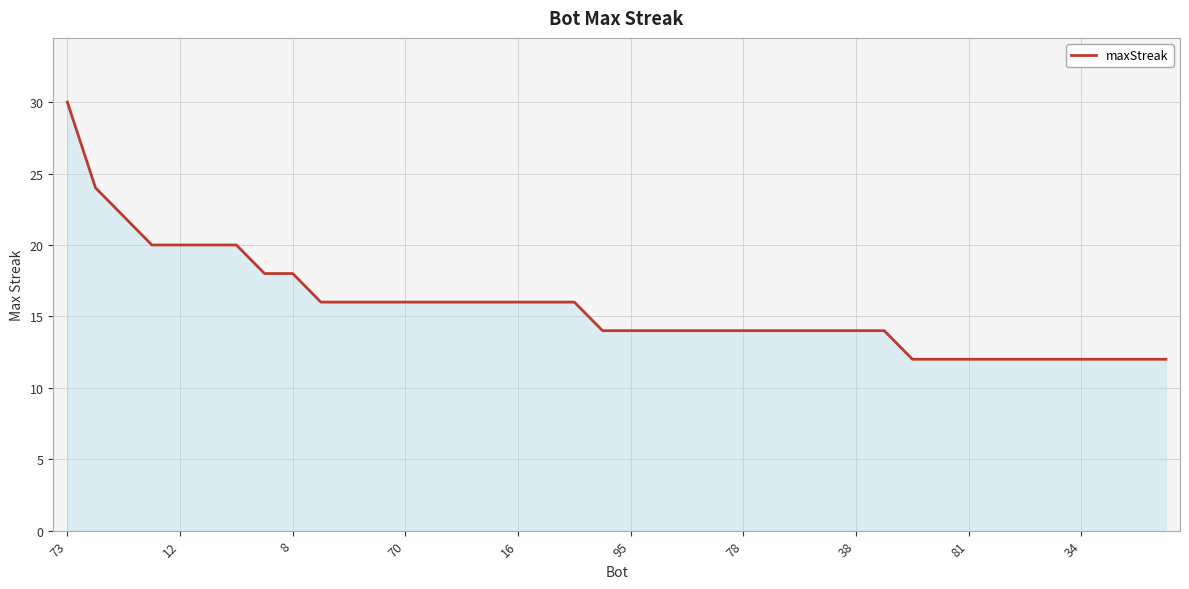

Reading right to left, transcribe all the data shown in this chart.

12	12	12	12	12	12	12	12	12	12	14	14	14	14	14	14	14	14	14	14	14	16	16	16	16	16	16	16	16	16	16	18	18	20	20	20	20	22	24	30